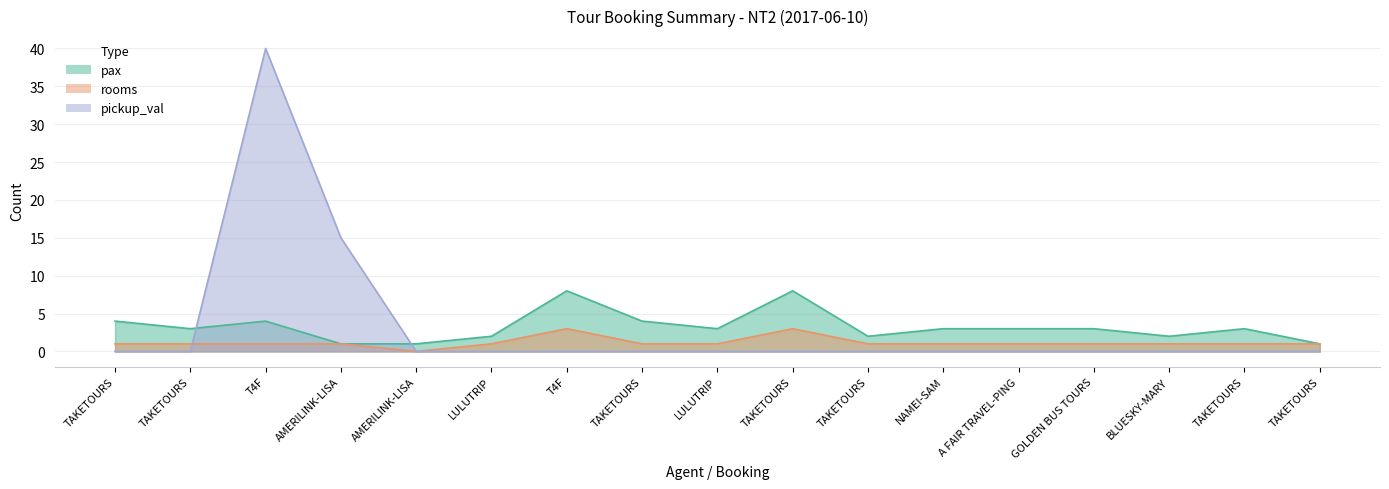

Reading right to left, list all the values displayed in this chart.

pax: TAKETOURS=1	TAKETOURS=3	BLUESKY-MARY=2	GOLDEN BUS TOURS=3	A FAIR TRAVEL-PING=3	NAMEI-SAM=3	TAKETOURS=2	TAKETOURS=8	LULUTRIP=3	TAKETOURS=4	T4F=8	LULUTRIP=2	AMERILINK-LISA=1	AMERILINK-LISA=1	T4F=4	TAKETOURS=3	TAKETOURS=4
rooms: TAKETOURS=1	TAKETOURS=1	BLUESKY-MARY=1	GOLDEN BUS TOURS=1	A FAIR TRAVEL-PING=1	NAMEI-SAM=1	TAKETOURS=1	TAKETOURS=3	LULUTRIP=1	TAKETOURS=1	T4F=3	LULUTRIP=1	AMERILINK-LISA=0	AMERILINK-LISA=1	T4F=1	TAKETOURS=1	TAKETOURS=1
pickup_val: TAKETOURS=0	TAKETOURS=0	BLUESKY-MARY=0	GOLDEN BUS TOURS=0	A FAIR TRAVEL-PING=0	NAMEI-SAM=0	TAKETOURS=0	TAKETOURS=0	LULUTRIP=0	TAKETOURS=0	T4F=0	LULUTRIP=0	AMERILINK-LISA=0	AMERILINK-LISA=15	T4F=40	TAKETOURS=0	TAKETOURS=0